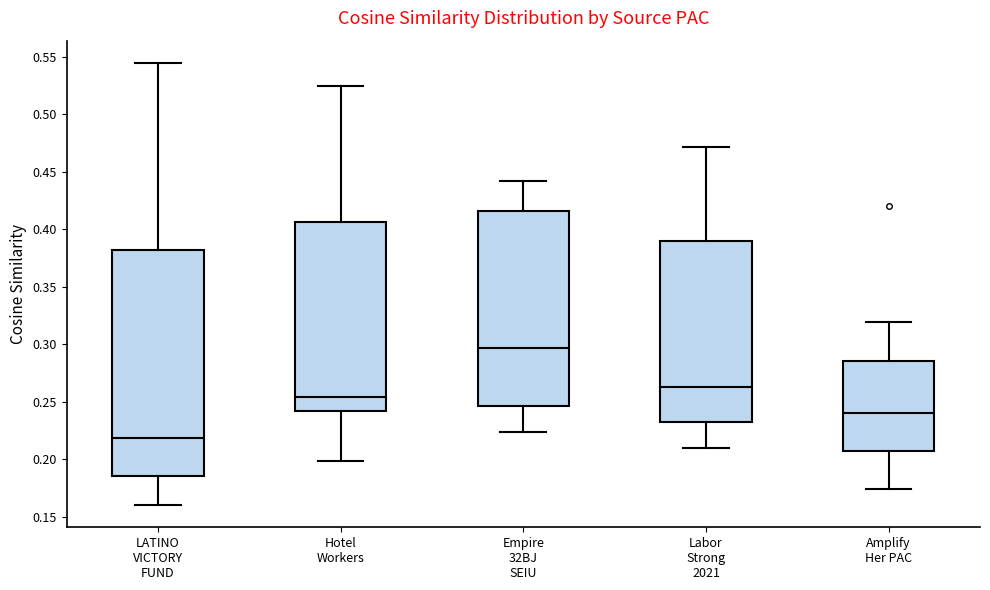

Where is the upper edge of the box for LATINO VICTORY FUND on the y-axis? The values are not printed on the chart, so give them approximately, as read against the axis.

0.380